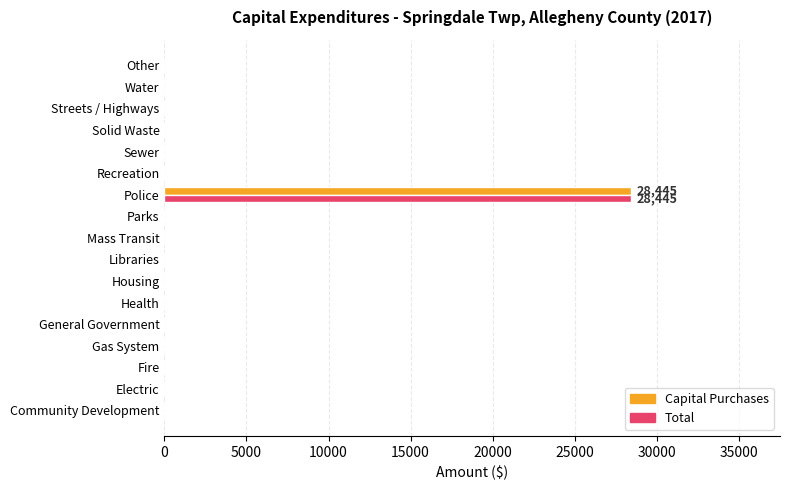

What are all the series names shown in the legend?

Capital Purchases, Total